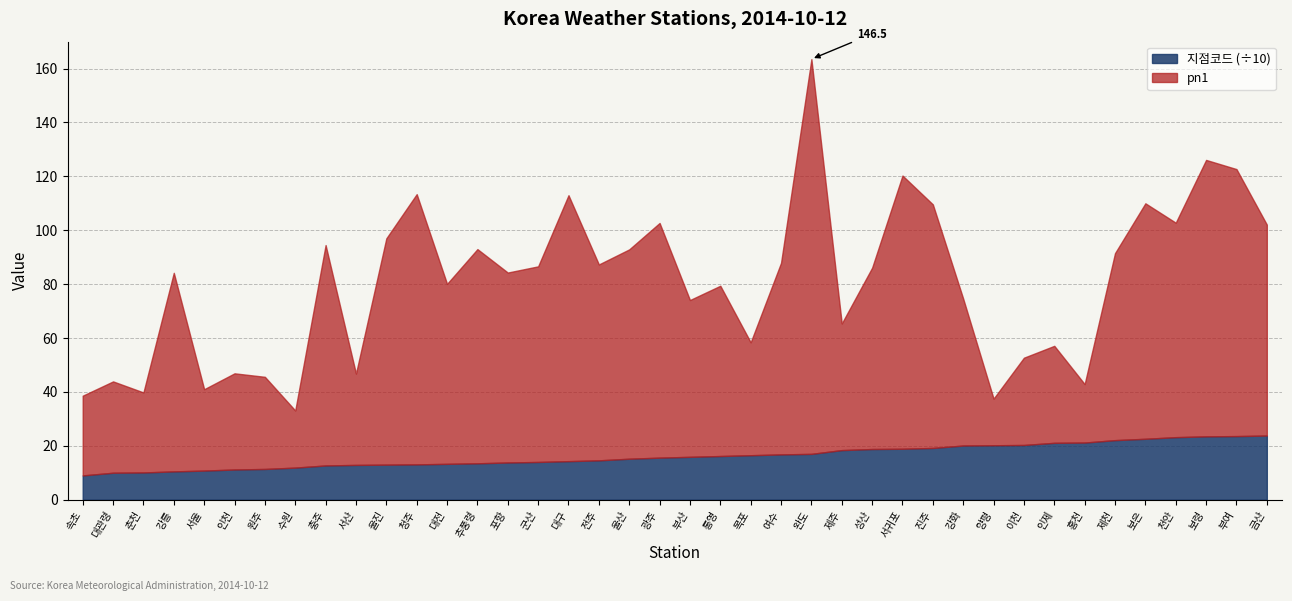

What is the maximum value for 지점코드 (÷10)?

23.8